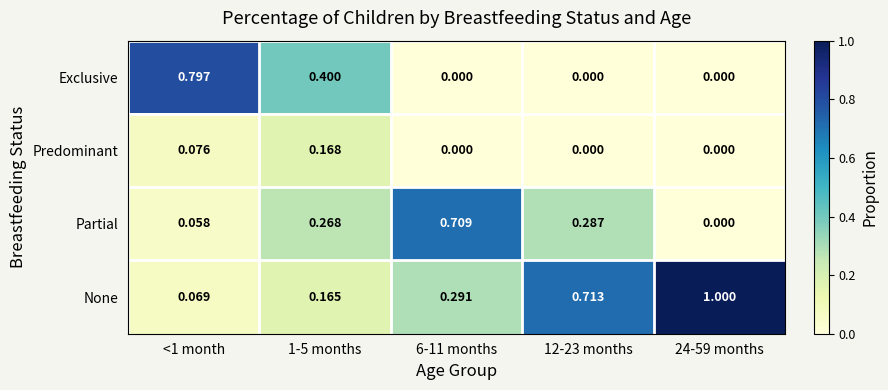

Between <1 month and 1-5 months, which series saw the biggest shift?

Exclusive